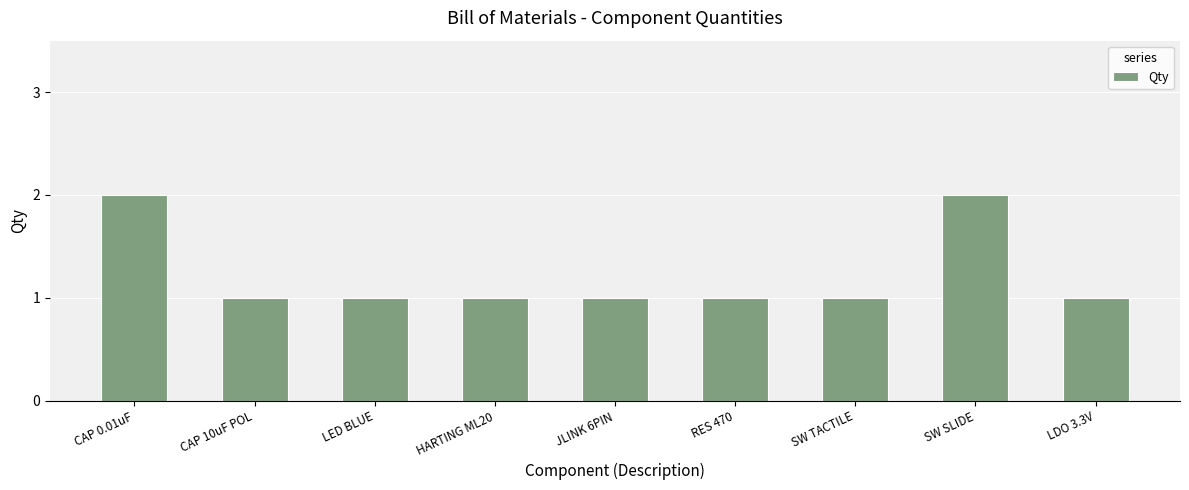

What position from the left is HARTING ML20?

4